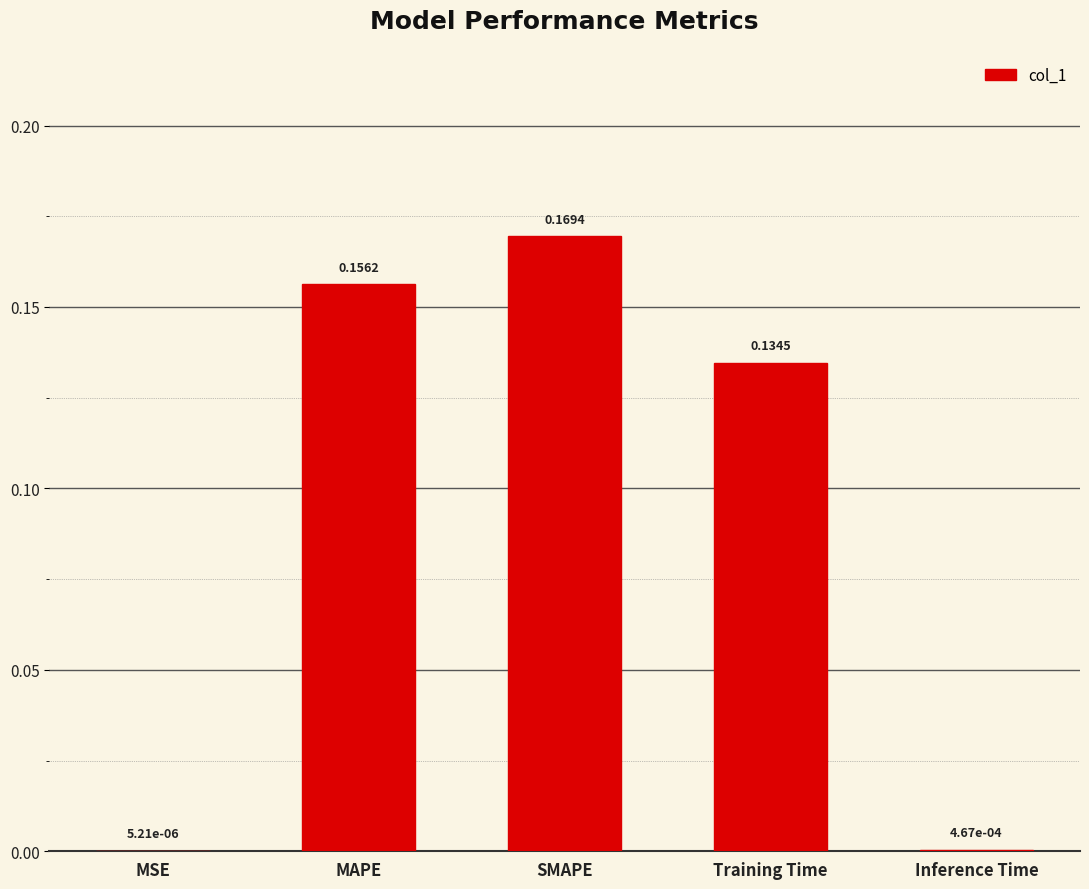

At which label is the value closest to 0?

MSE